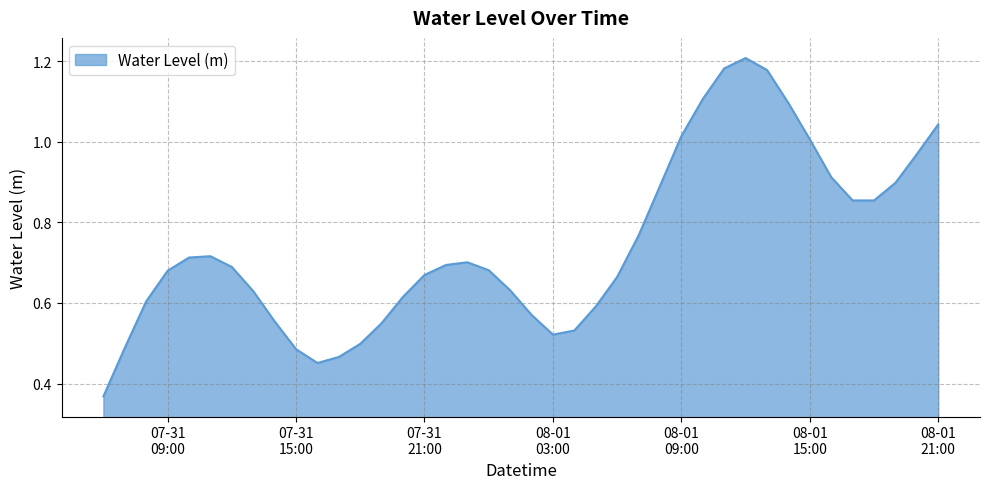

How many lines are shown in the chart?

1